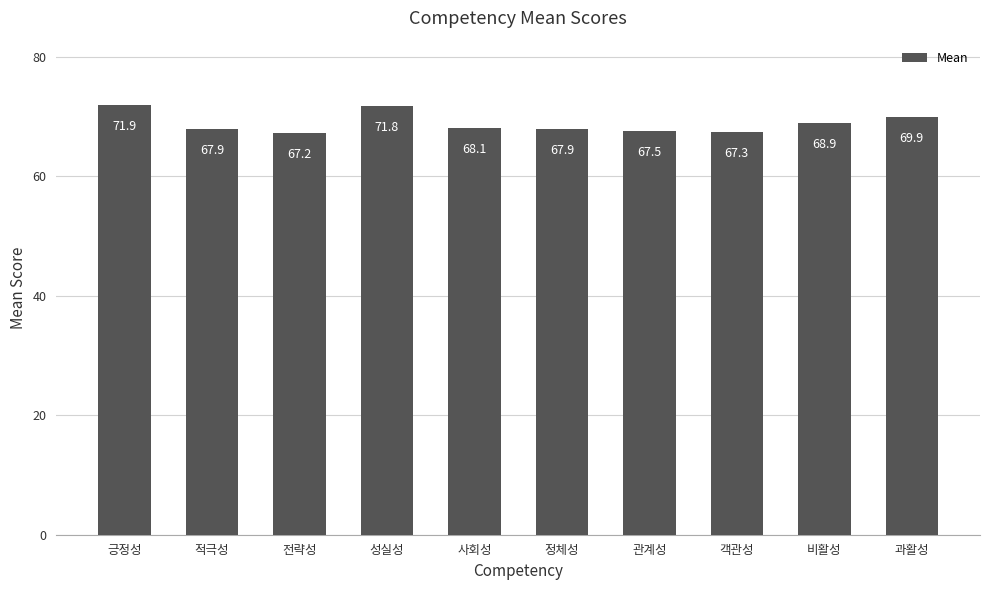

Which label corresponds to the smallest value in the chart?

전략성